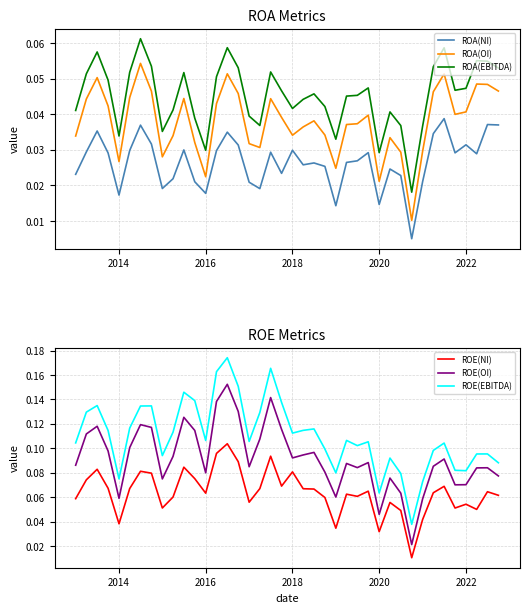

What are all the series names shown in the legend?

ROA(NI), ROA(OI), ROA(EBITDA), ROE(NI), ROE(OI), ROE(EBITDA)